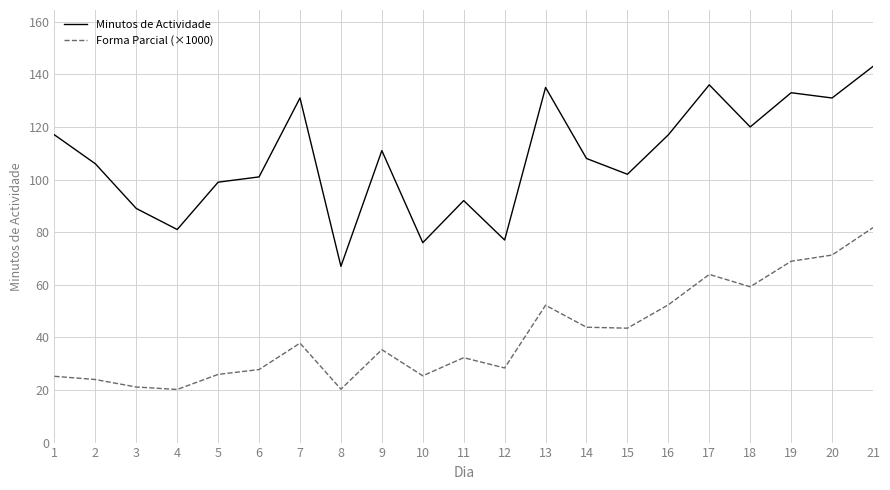

The Minutos de Actividade series shows 80.8 at 19. True or false?

False